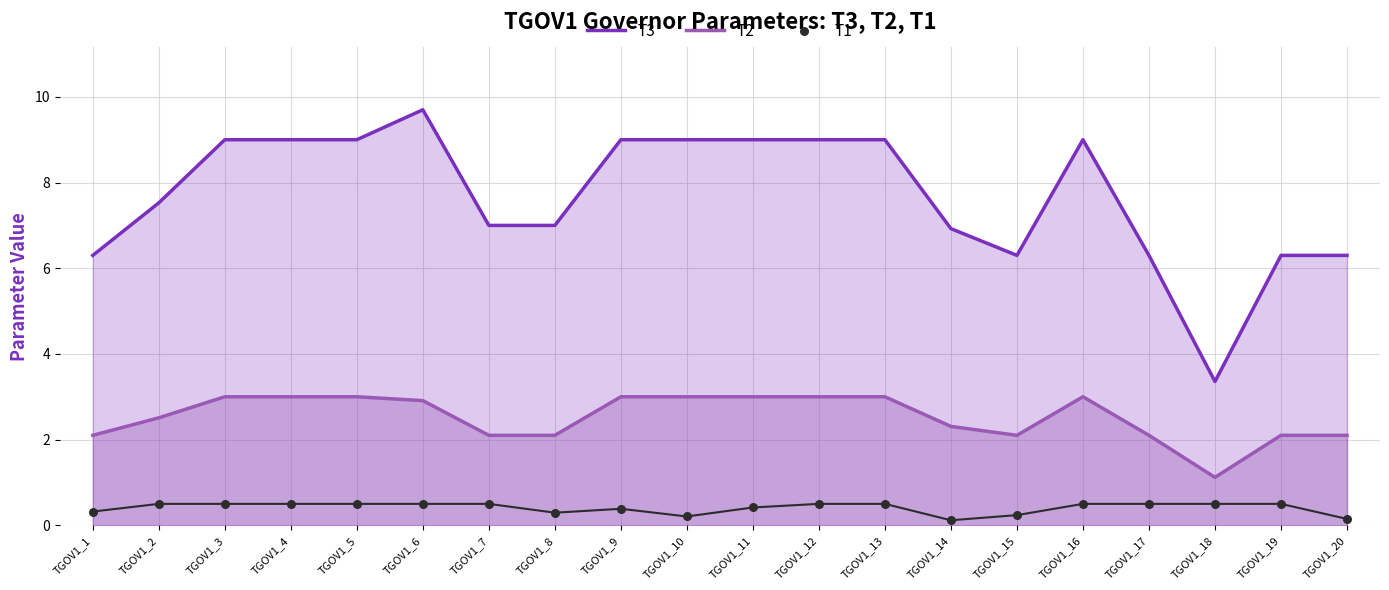

Which series reaches the maximum Y coordinate?

T3